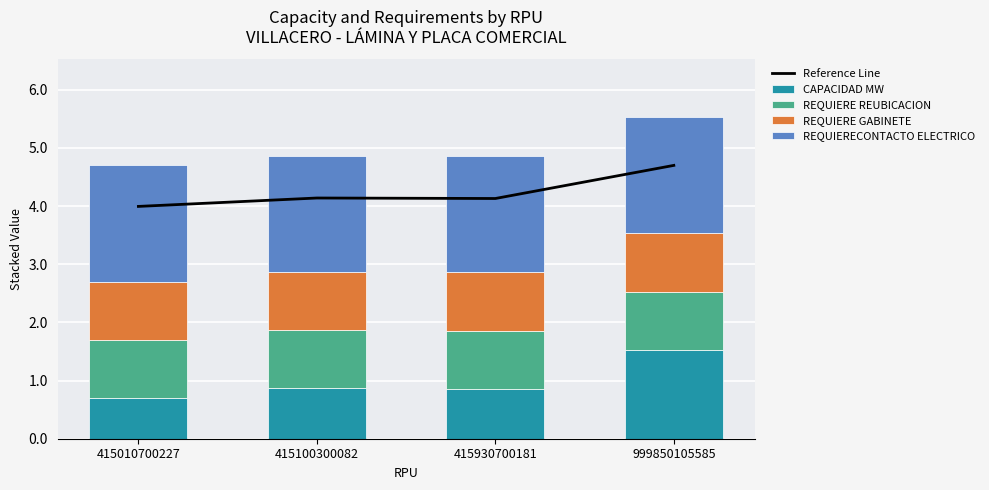

Which series has the widest spread of values?

CAPACIDAD MW